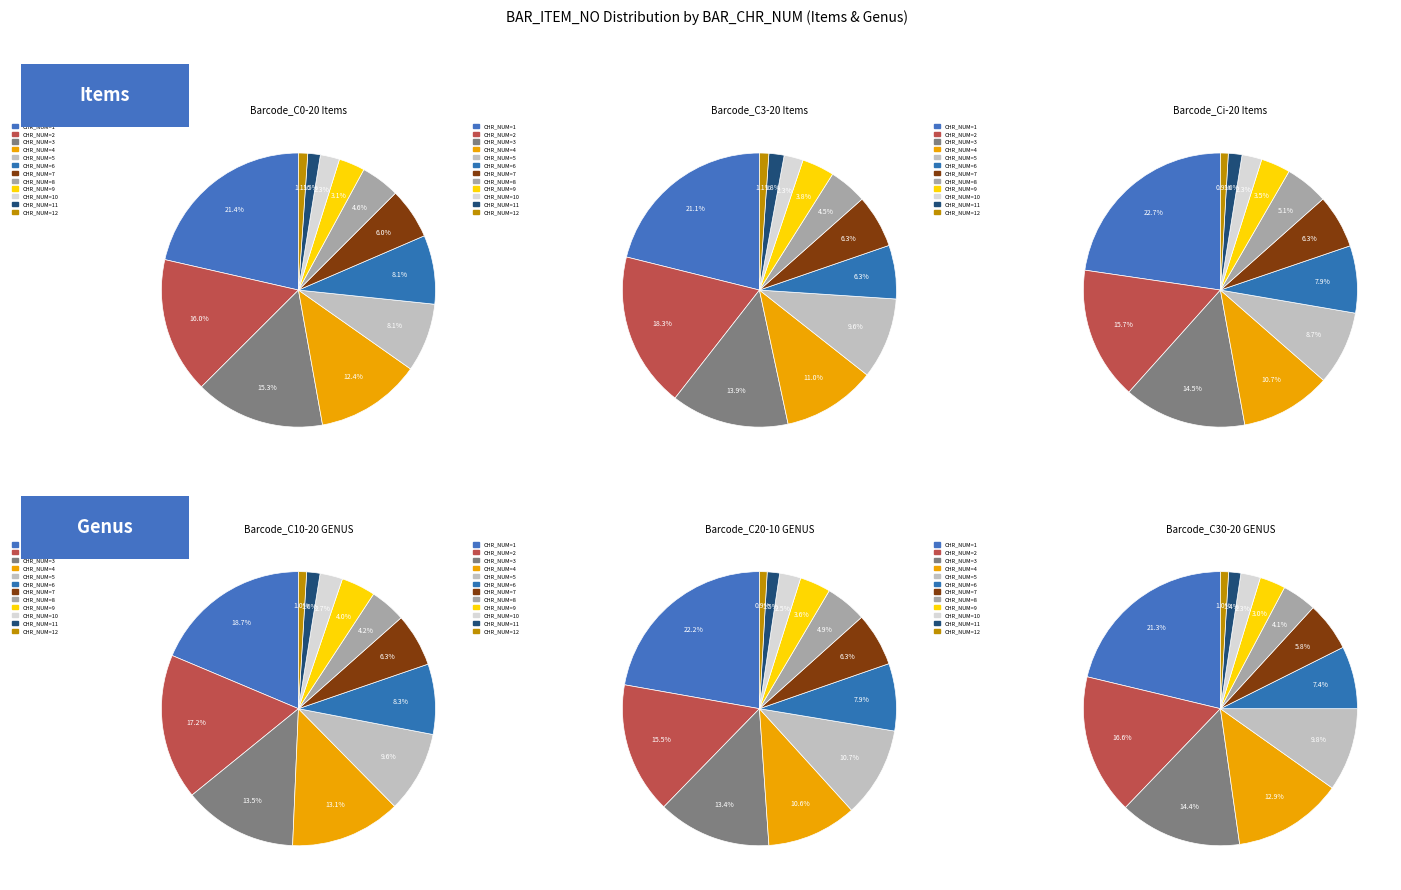

To the nearest percent, what is the combined percentage of 9 and 10?

6%